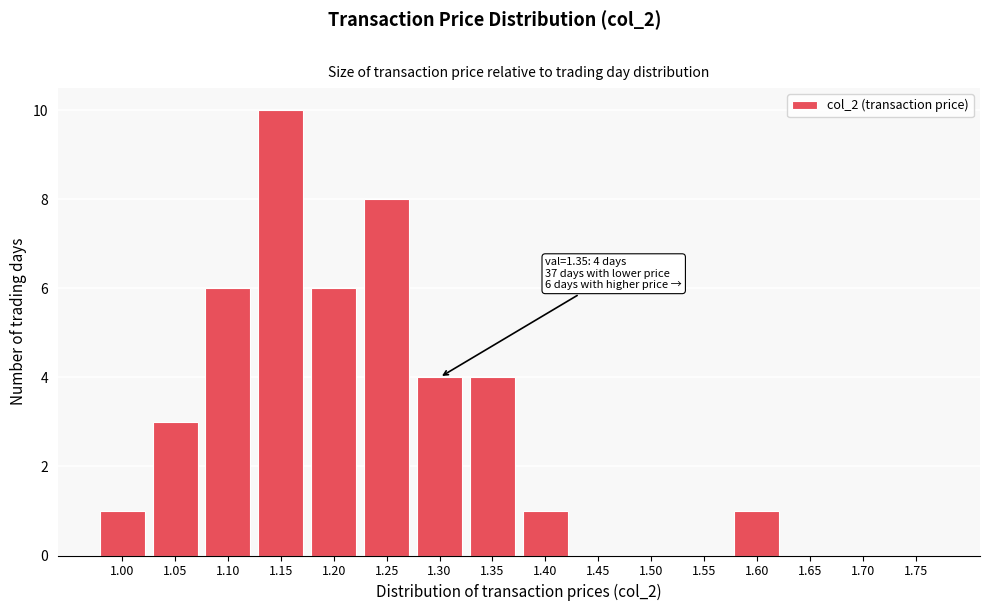

Reading left to right, list all the values displayed in this chart.

1.00=1	1.05=3	1.10=6	1.15=10	1.20=6	1.25=8	1.30=4	1.35=4	1.40=1	1.45=0	1.50=0	1.55=0	1.60=1	1.65=0	1.70=0	1.75=0